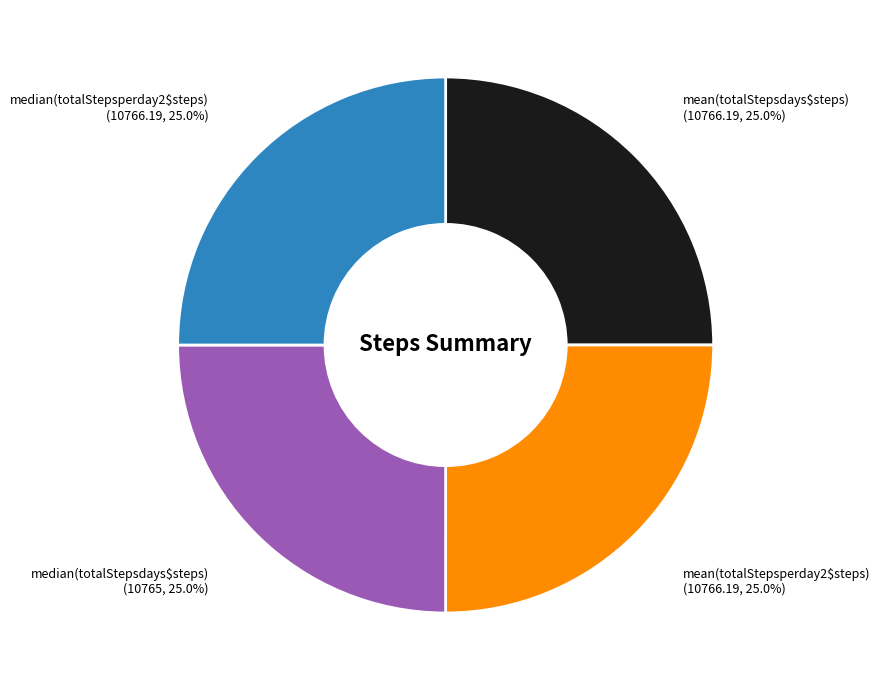

What portion of the pie excludes mean(totalStepsperday2$steps)?

75.0%